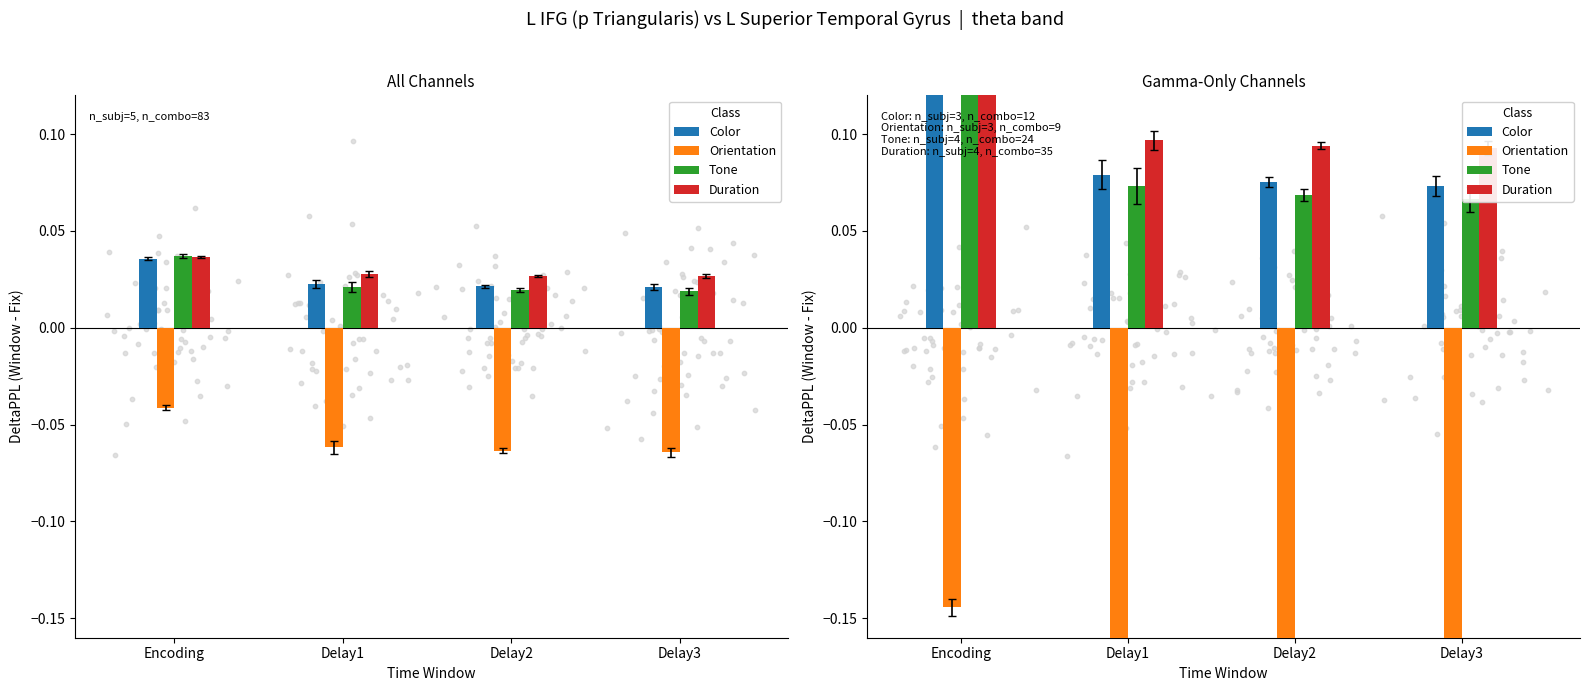

Which series has the largest Y range (max minus min)?

Orientation